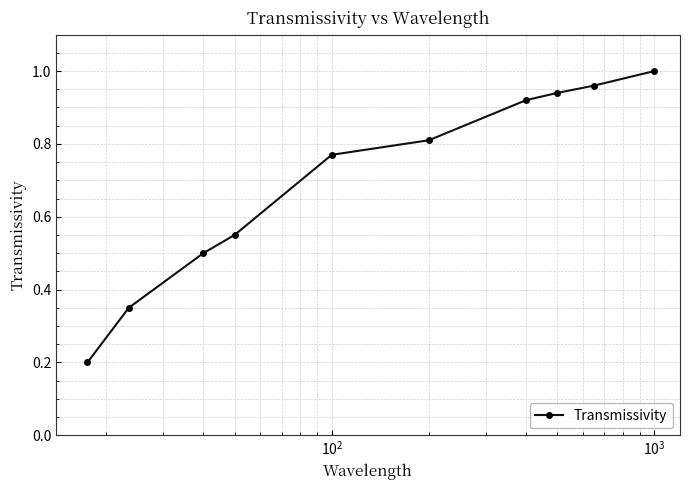

What is the average value?

0.7